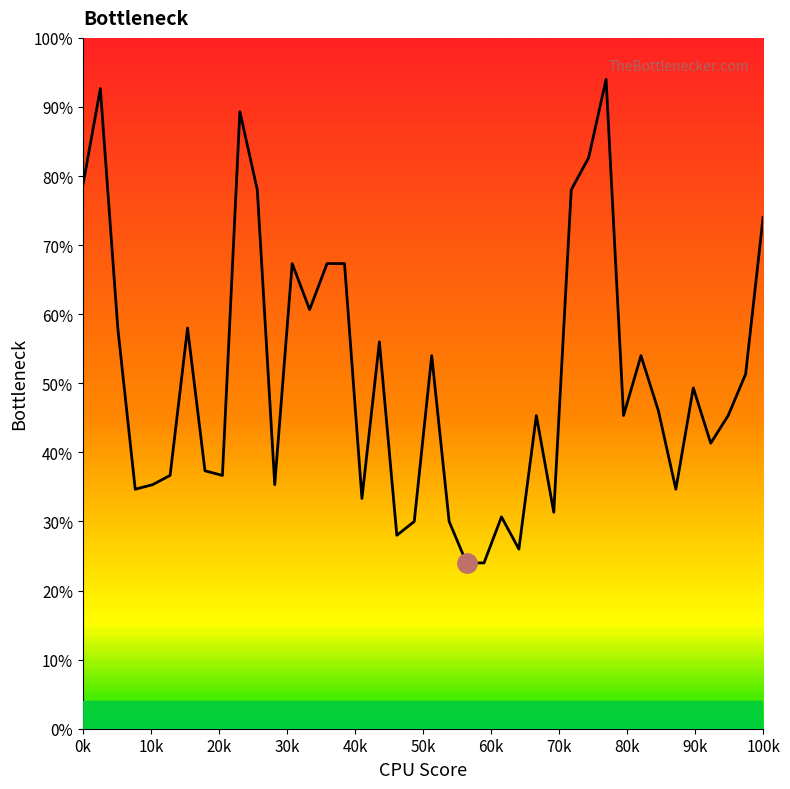

What is the smallest value displayed?

24.0